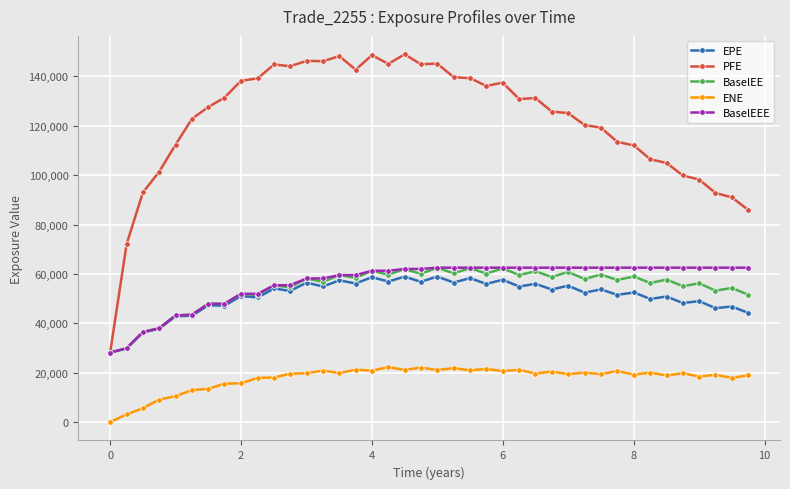

What is the lowest value of the PFE series?

28139.2